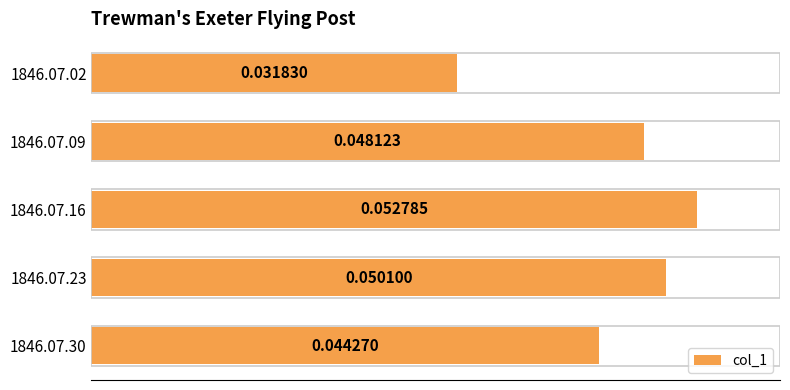

Which has a higher value, 1846.07.09 or 1846.07.16?

1846.07.16